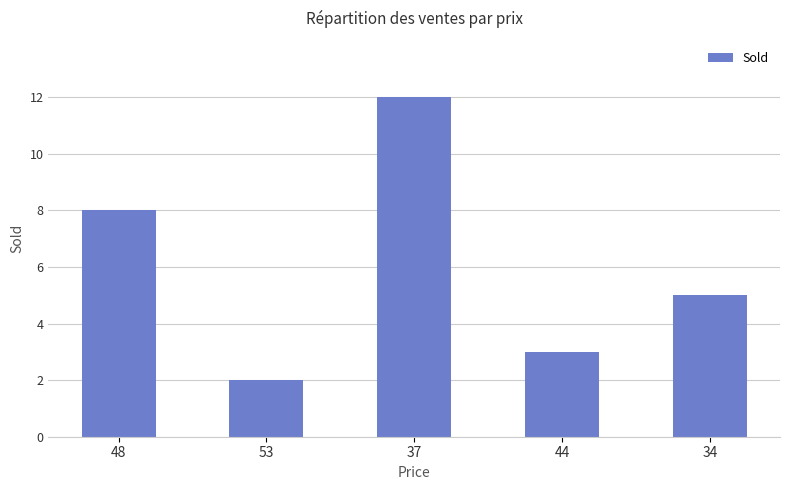

What is the label of the 2nd bar from the left?

53